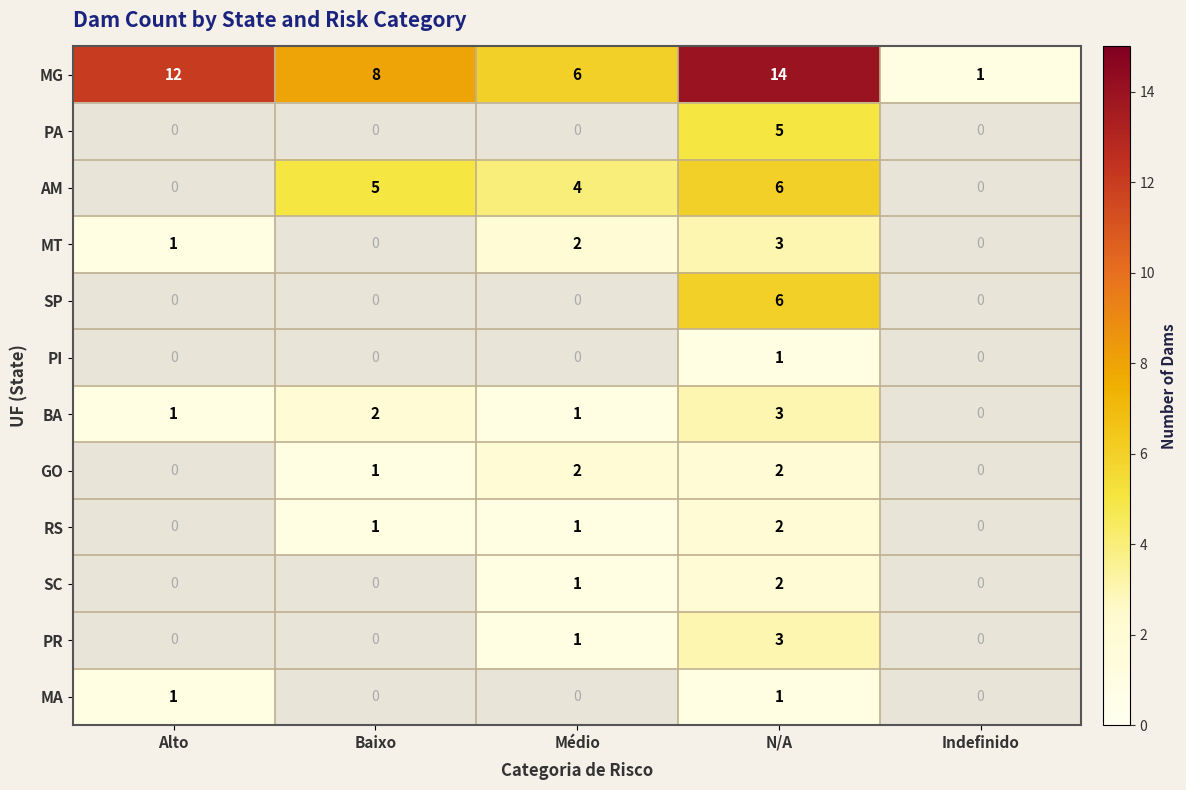

What is the spread (max minus min) of values at N/A?

13